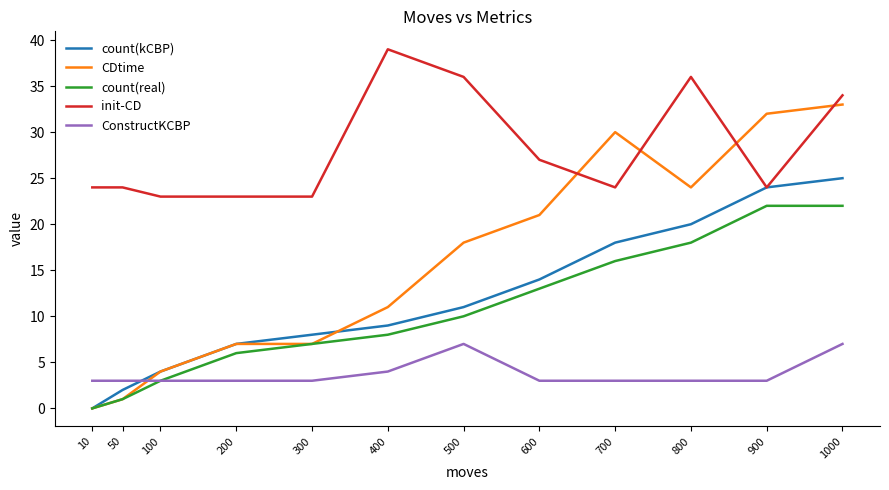

What is the sum of the ConstructKCBP values at 700 and 600?

6